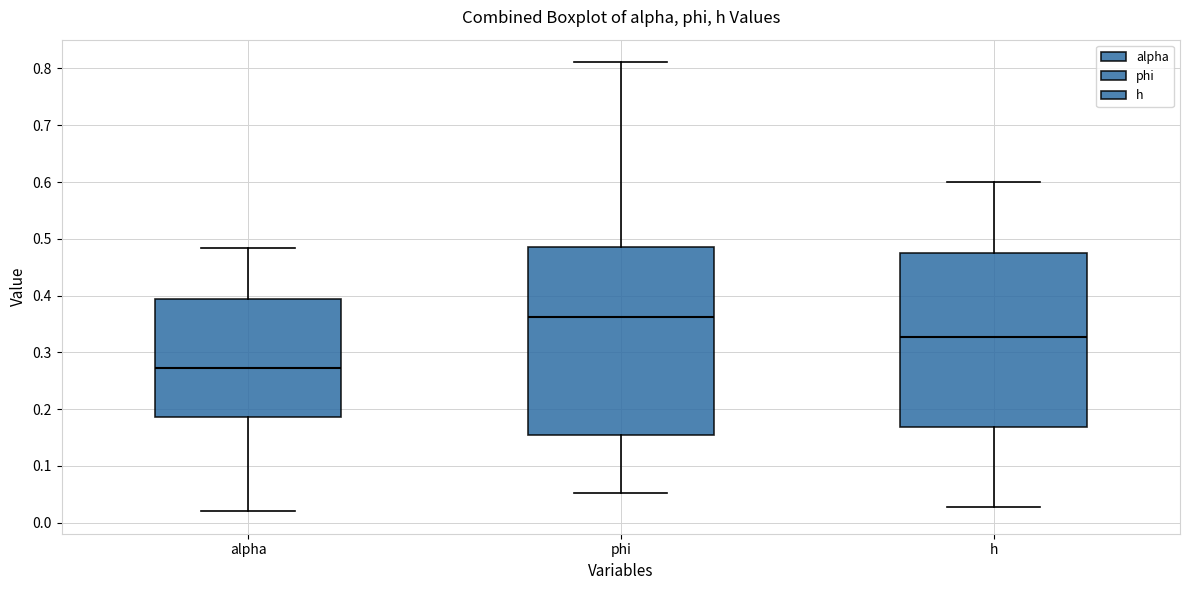

Where is the upper edge of the box for h on the y-axis? The values are not printed on the chart, so give them approximately, as read against the axis.

0.47